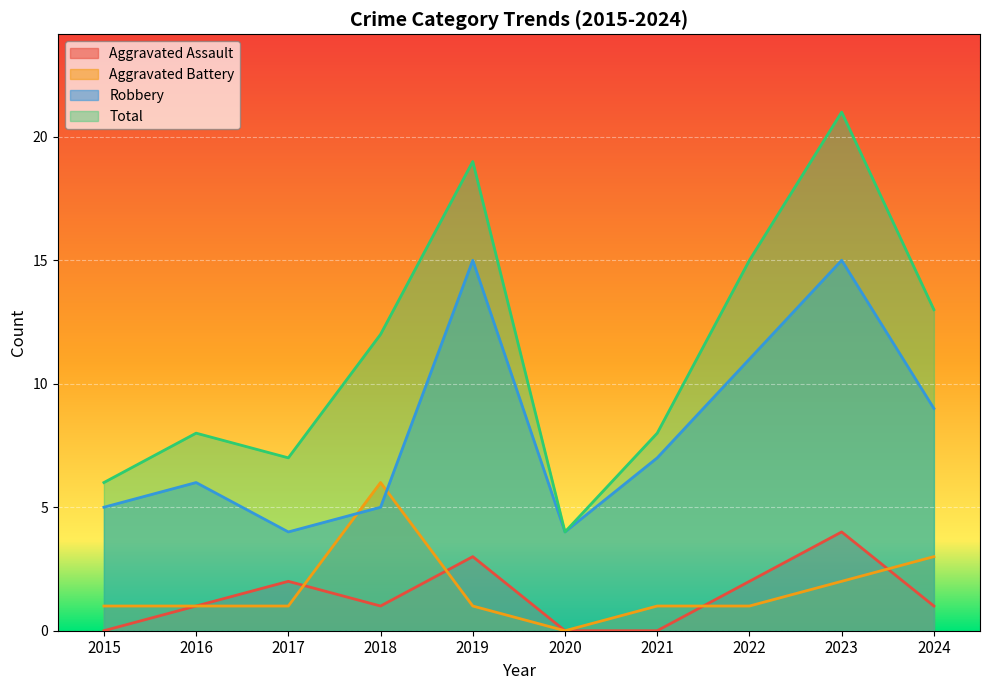

How many interior local peaks does the Aggravated Assault series have?

3